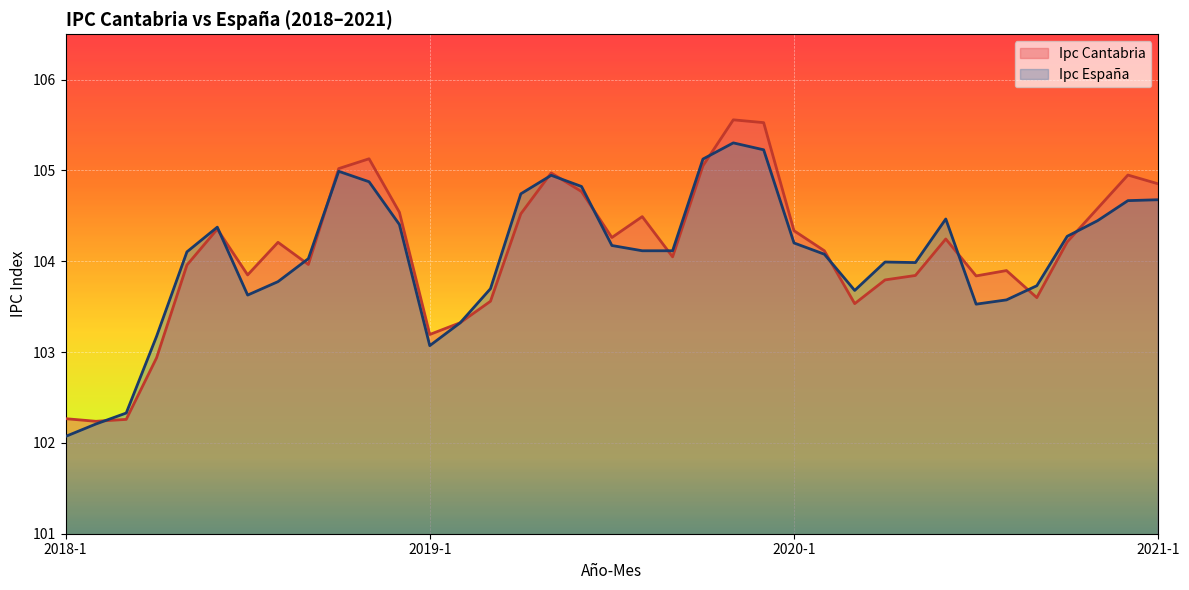

What is the maximum value shown in the chart?

105.6